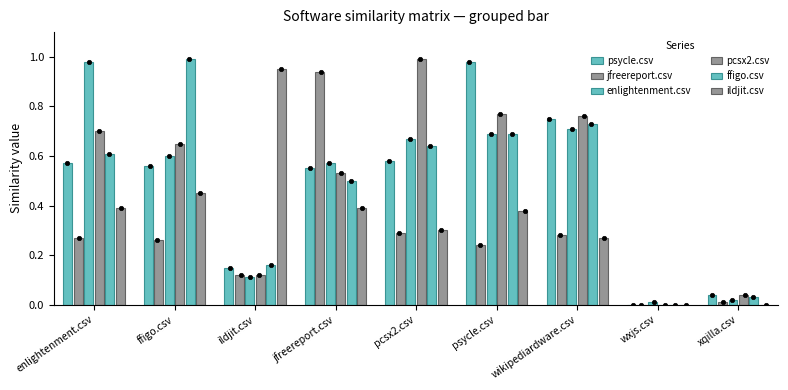

At which category is the sum across all series the highest?

psycle.csv